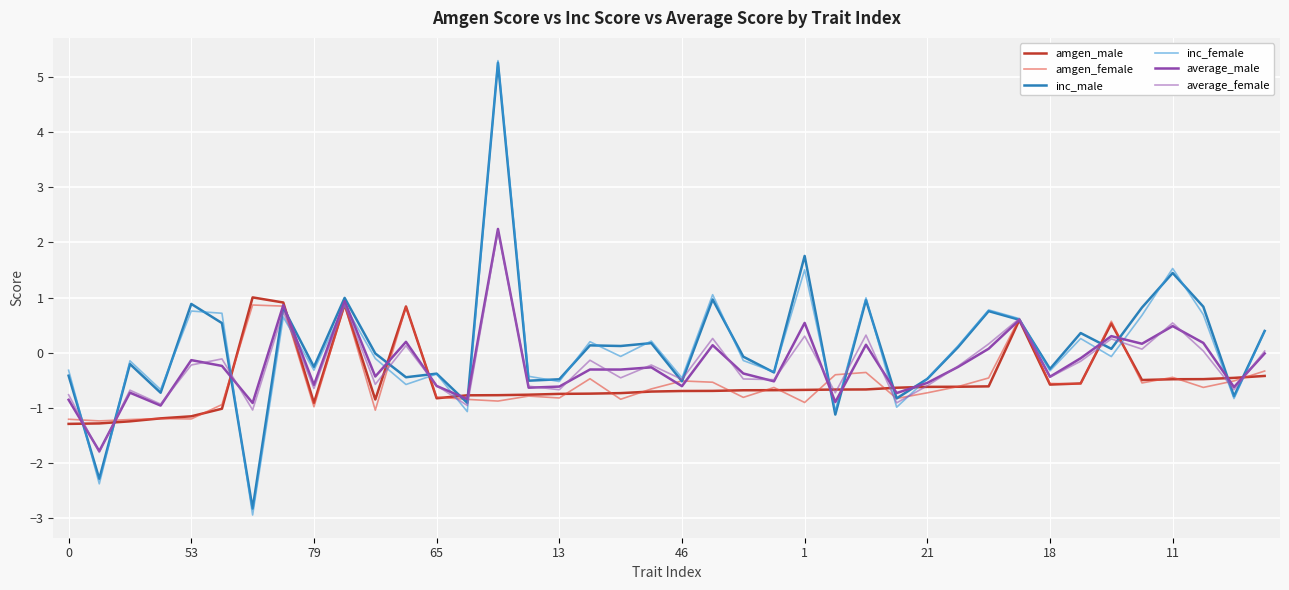

True or false: inc_female has more than 1 interior local peaks.

True